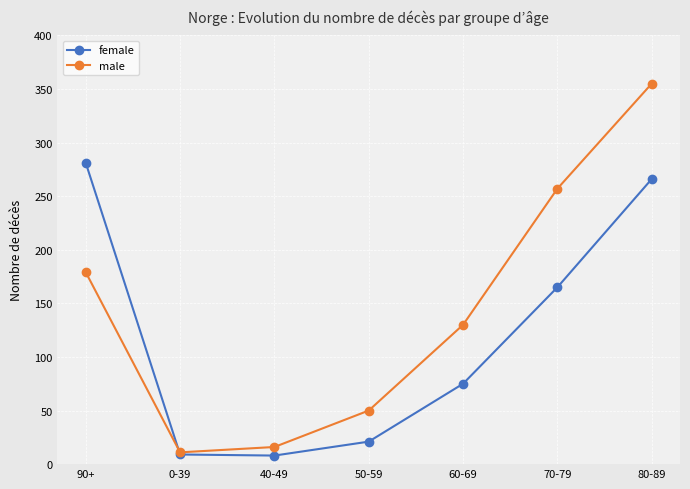

What is the value of the female point at the 7th from the left?

266